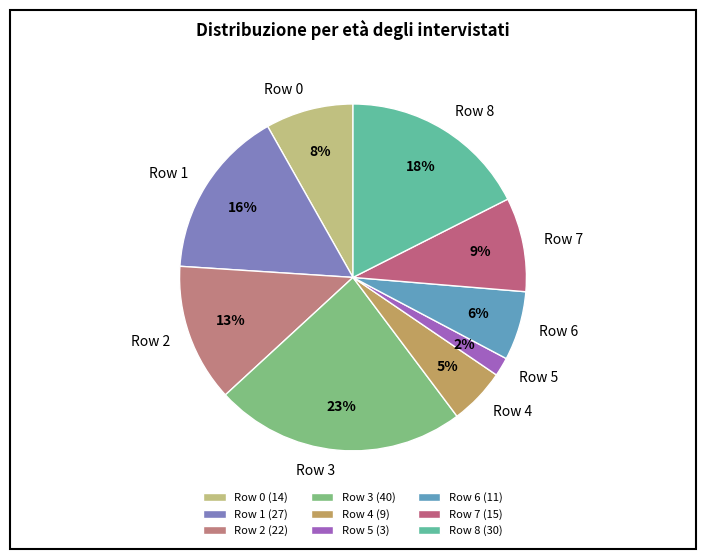

To the nearest percent, what portion does Row 1 represent?

16%